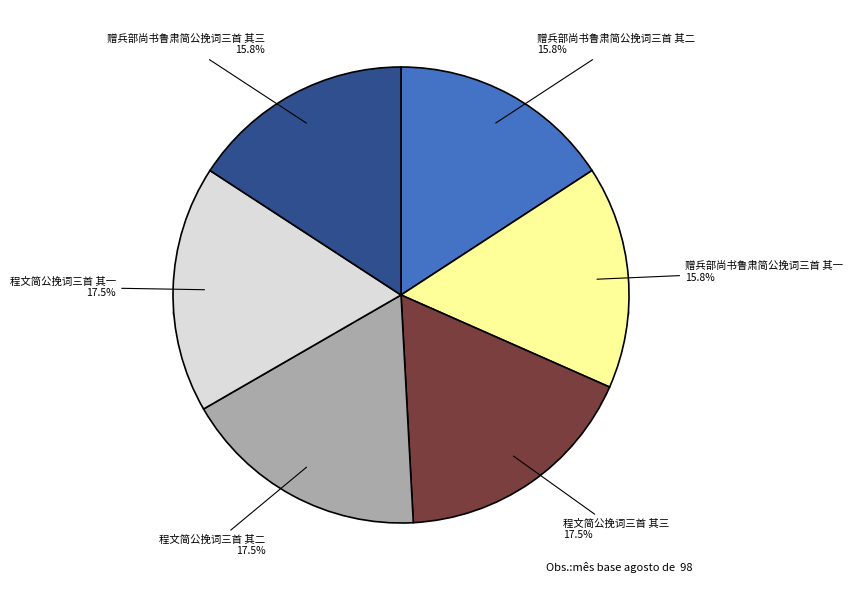

To the nearest percent, what is the difference between the 程文简公挽词三首 其三 and 赠兵部尚书鲁肃简公挽词三首 其三 slice percentages?

2%